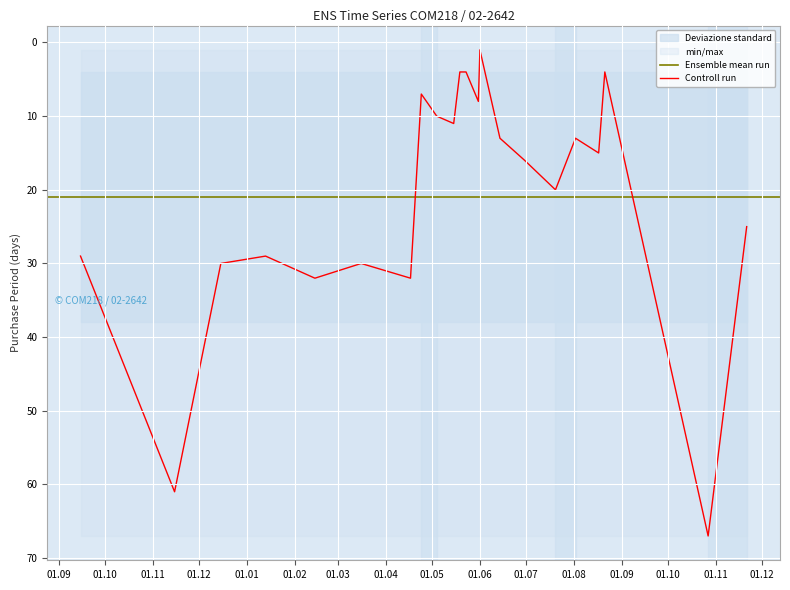

What is the approximate value at 2017-08-02, to the nearest 5?

15